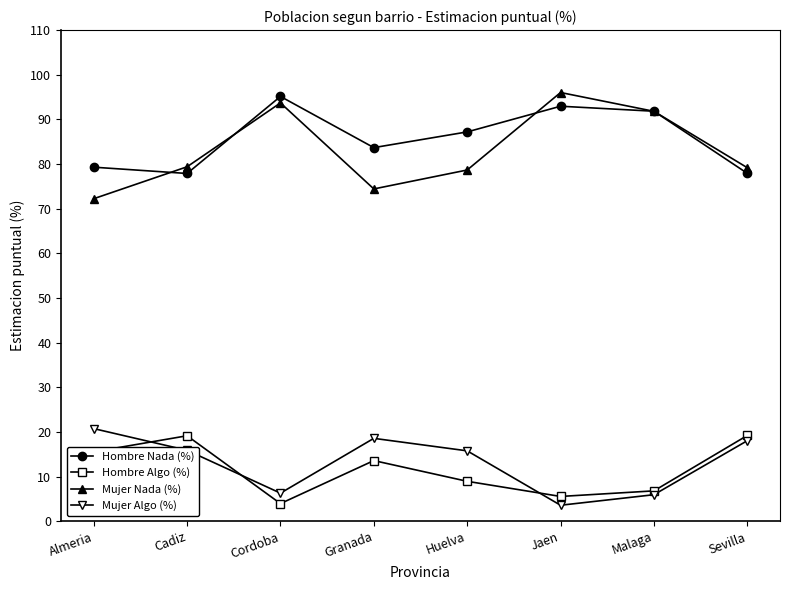

What is the approximate value of Hombre Nada (%) at Granada?

83.7